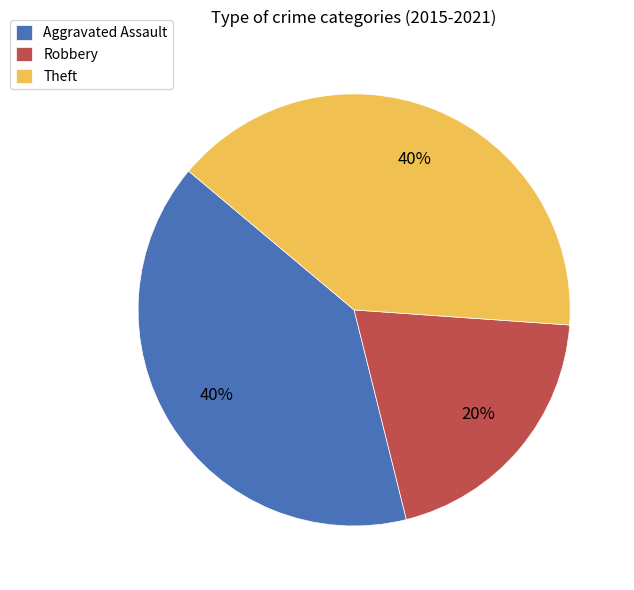

To the nearest percent, what percentage of the pie is Theft?

40%